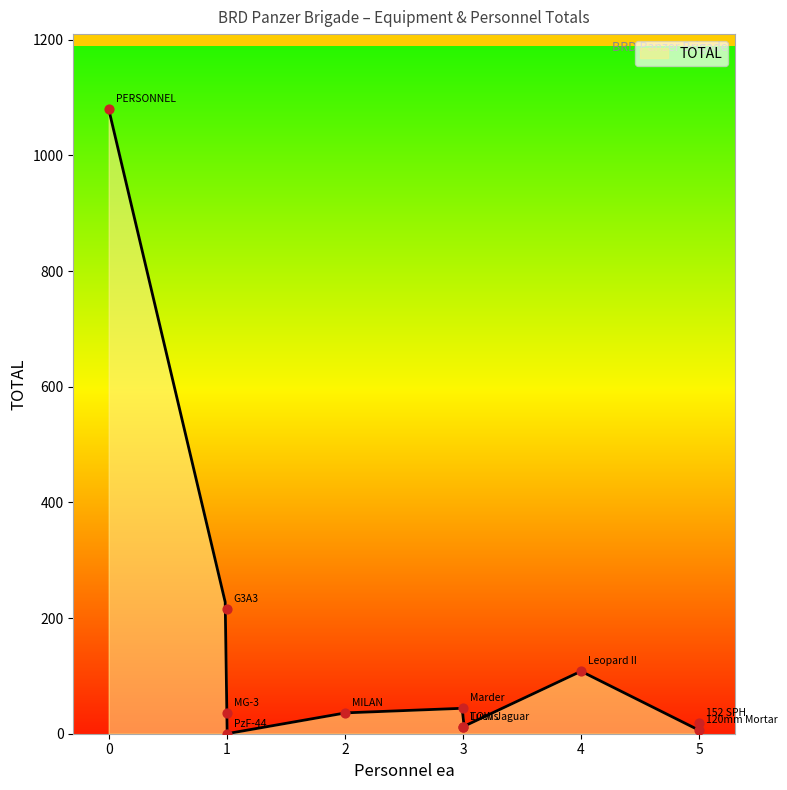

Which has a higher value, 3 or 3?

3